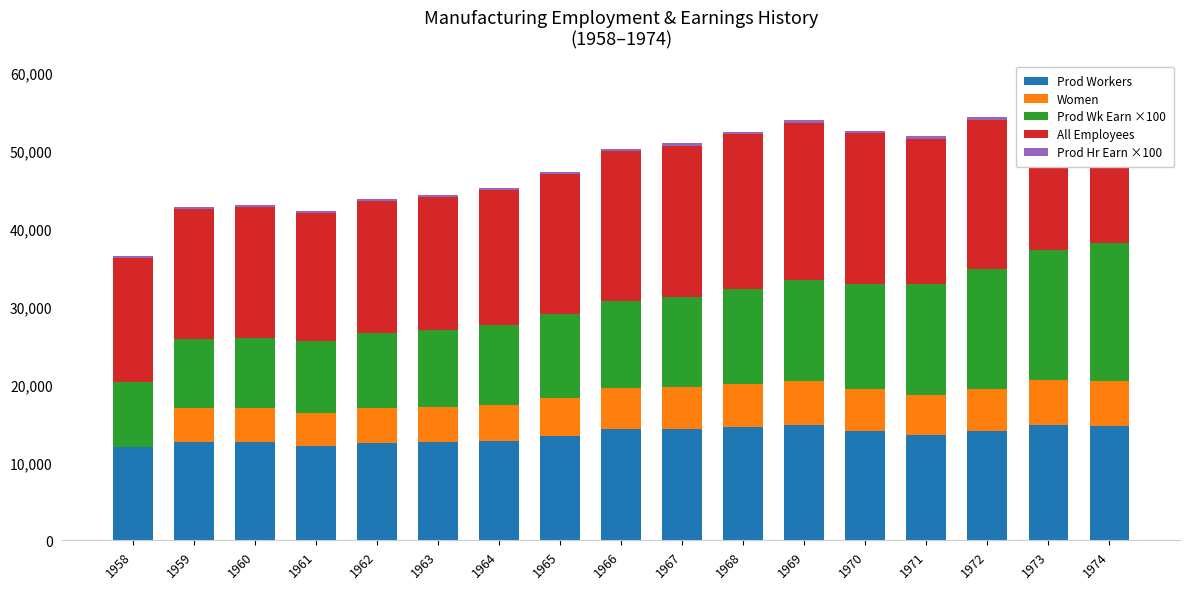

Is it true that Prod Hr Earn ×100 equals 211 at 1970?

False